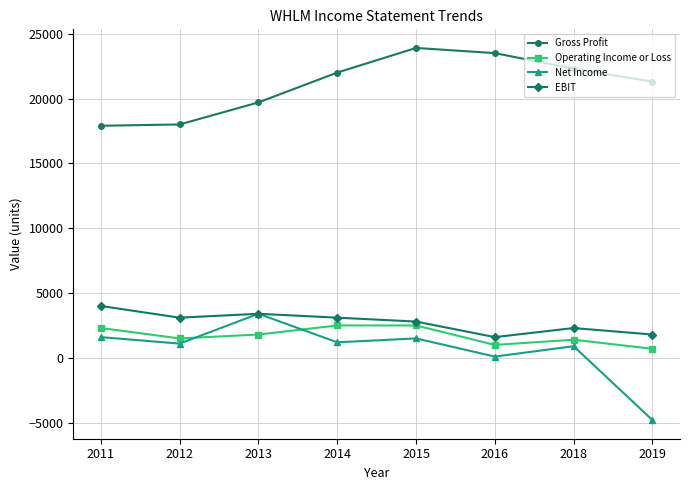

List the series in order of their peak value, lowest first.

Operating Income or Loss, Net Income, EBIT, Gross Profit